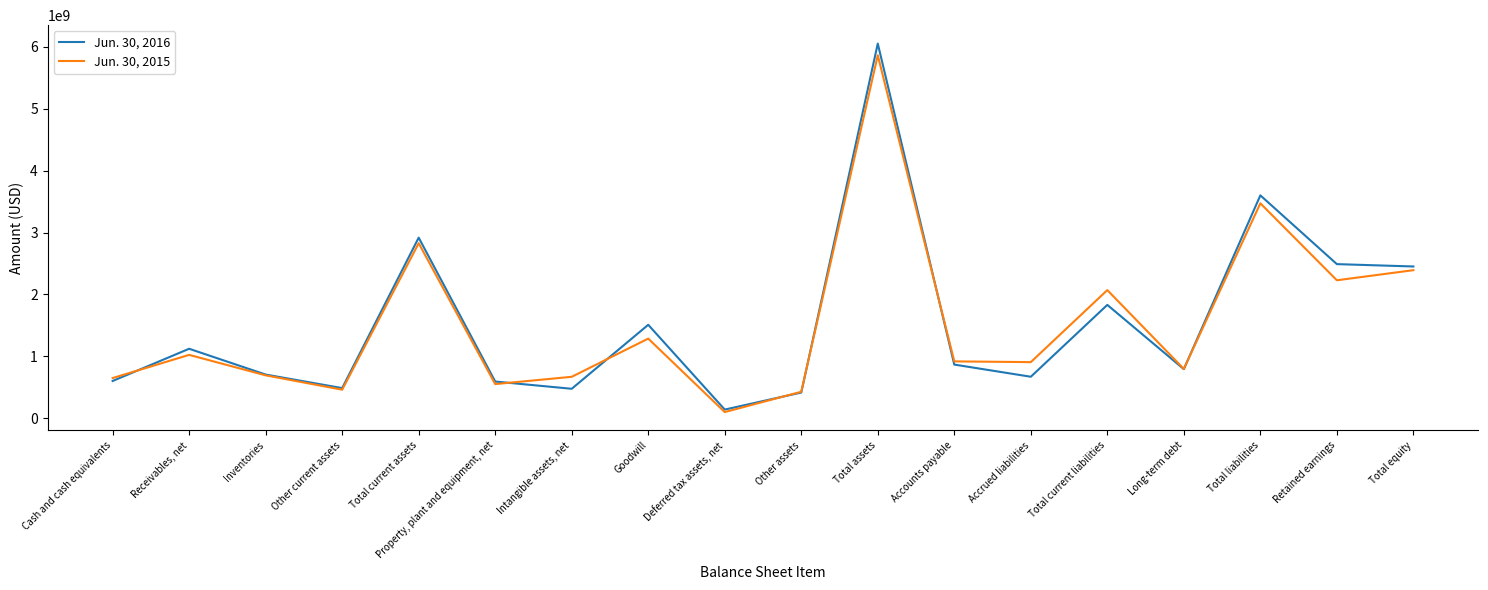

Between Receivables, net and Other current assets, which series saw the biggest shift?

Jun. 30, 2016